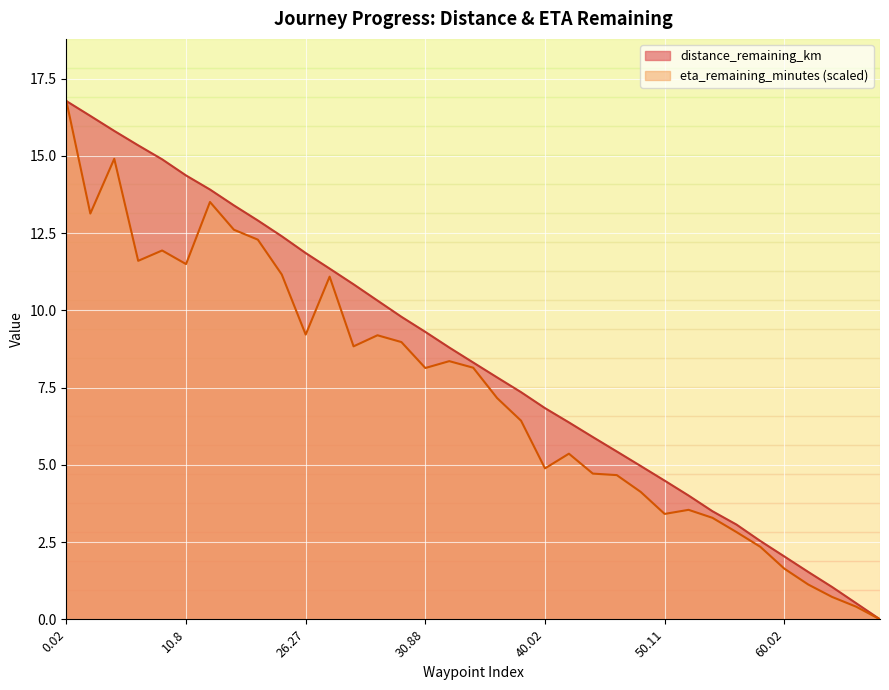

At which label does distance_remaining_km reach its minimum?

34